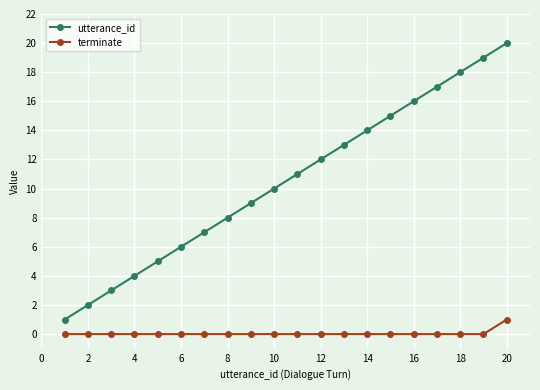

How many terminate values are between 0 and 1?

20